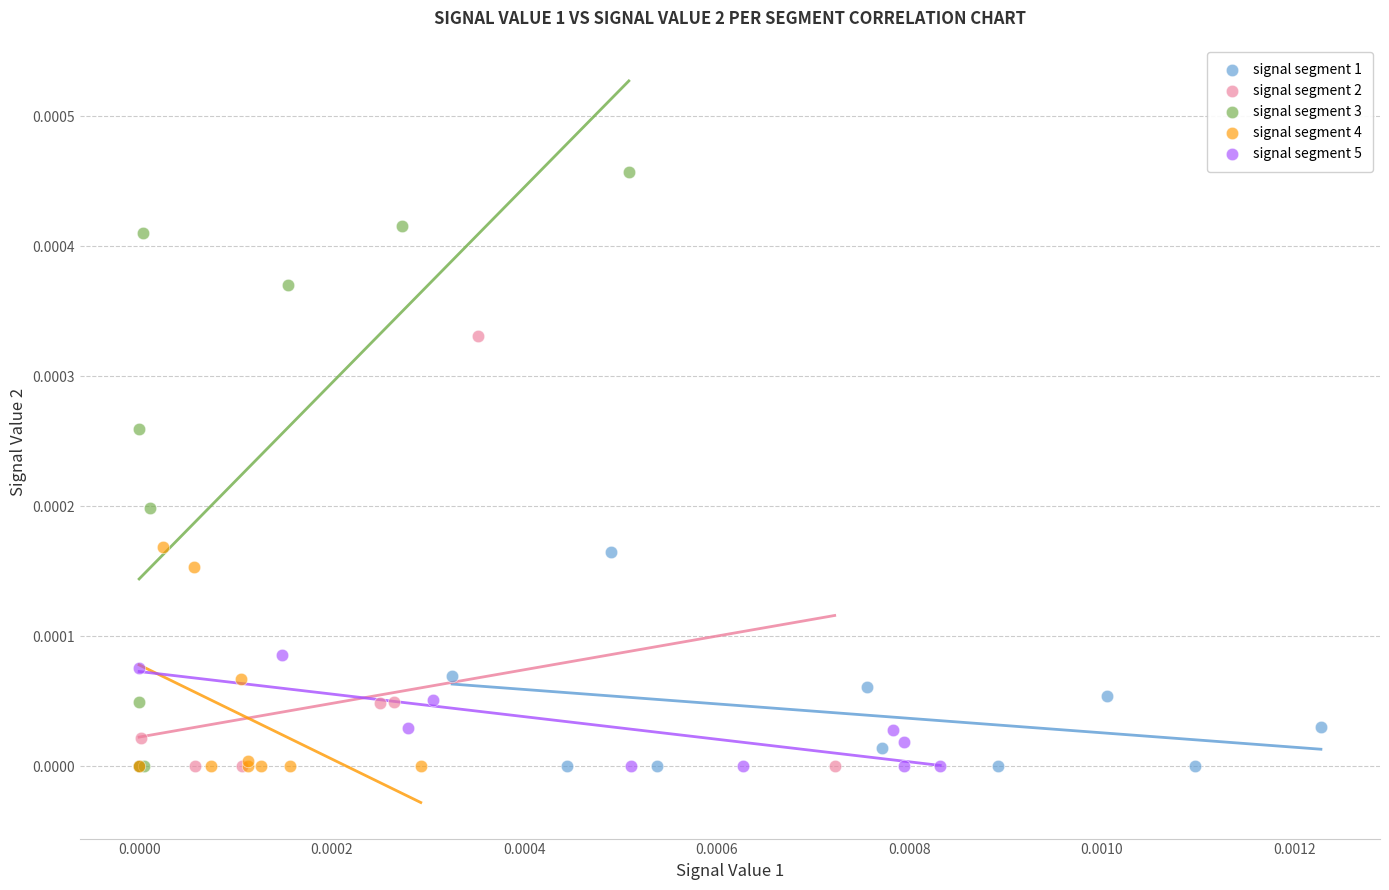

Which series has the largest Y range (max minus min)?

signal segment 3